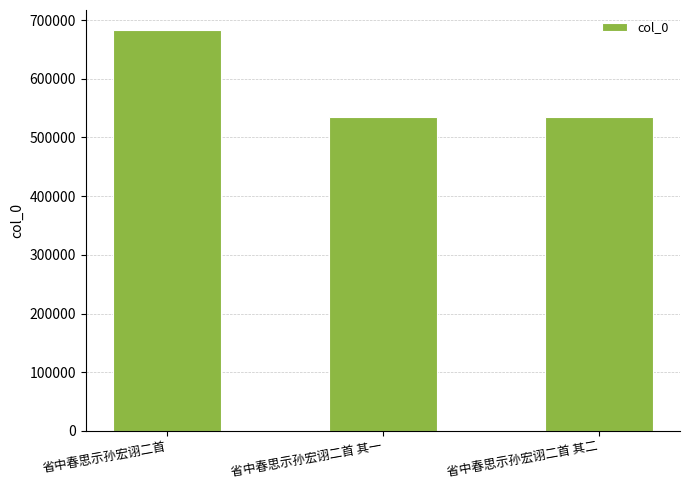

What is the difference between the maximum and minimum values?

147818